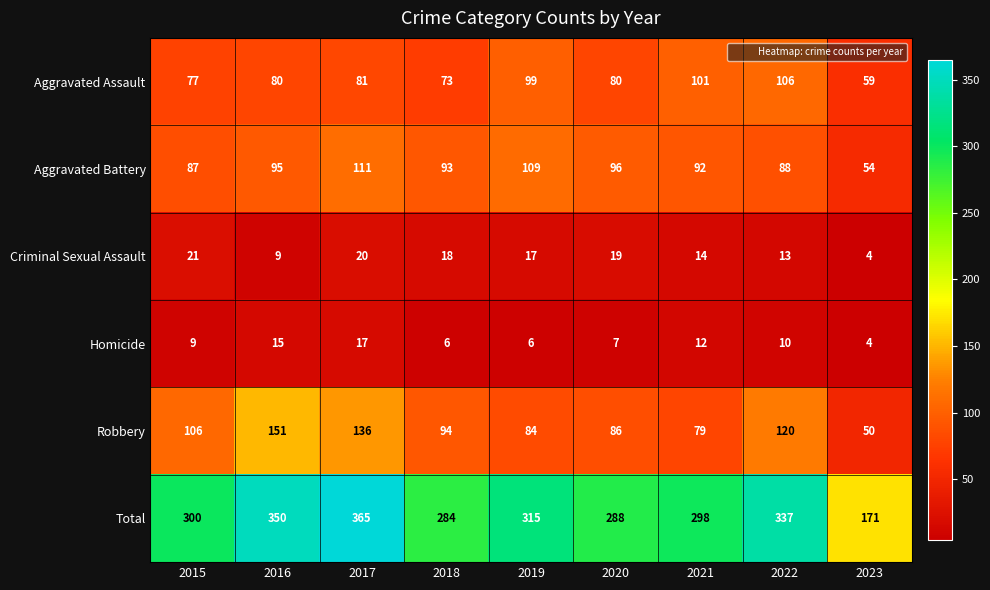

What is the total value across all series at 2018?

568